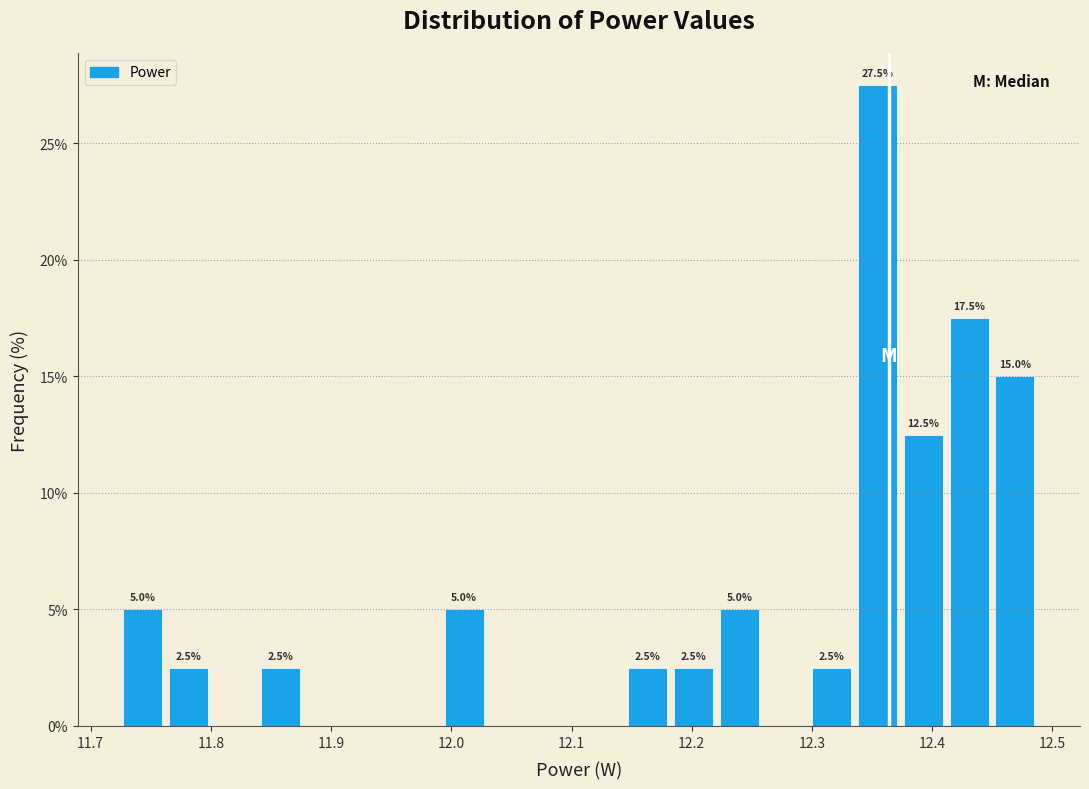

Read against the x-axis, roughly where is the centre of the tallest bar?

12.35